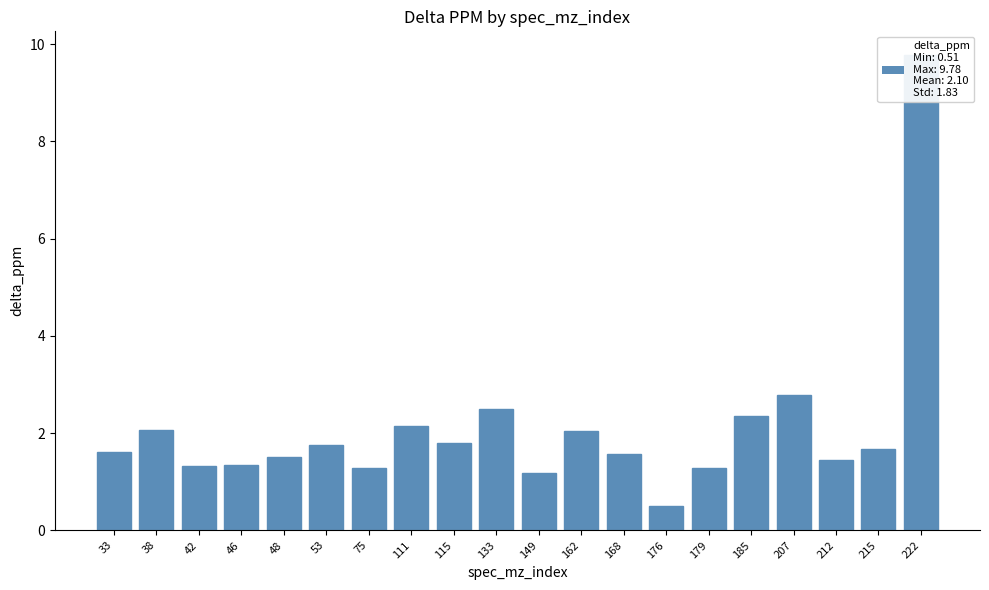

What value does the data have at 33?

1.6